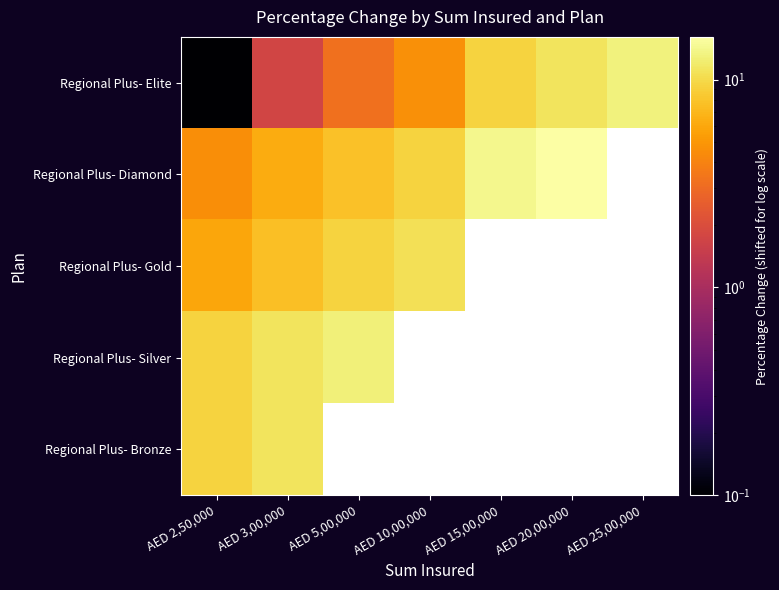

How many positive values does the Regional Plus- Diamond series have?

6